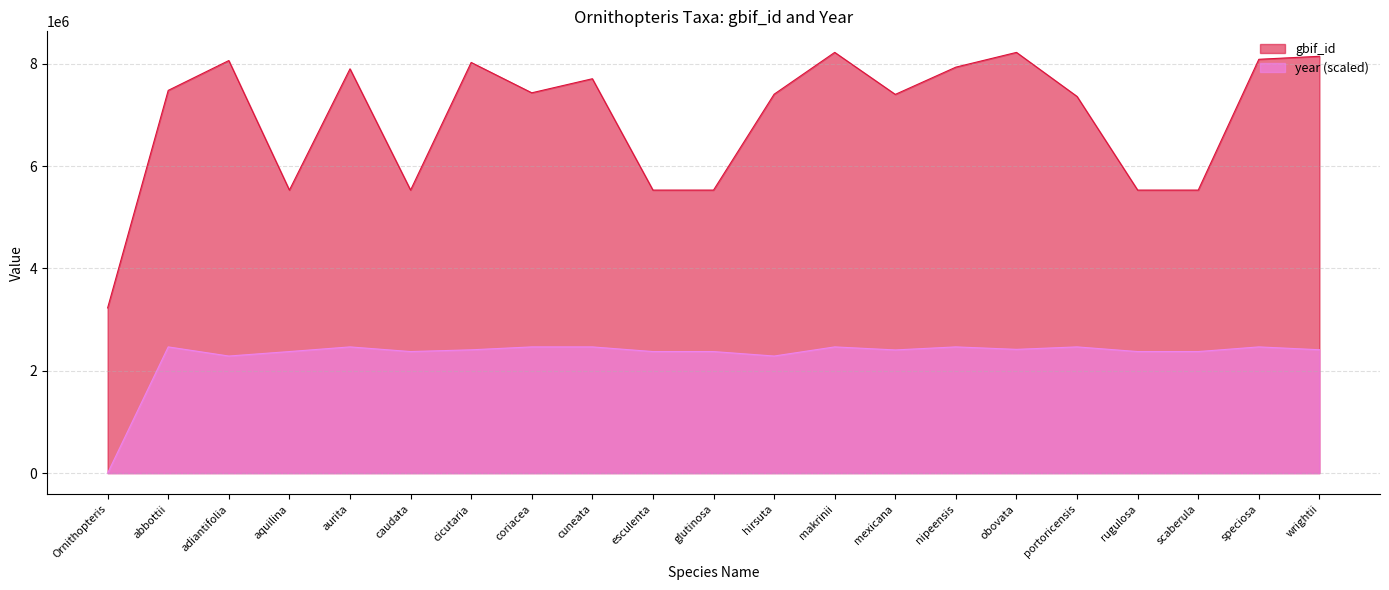

True or false: year has a value of 2375970.0 at rugulosa.

True